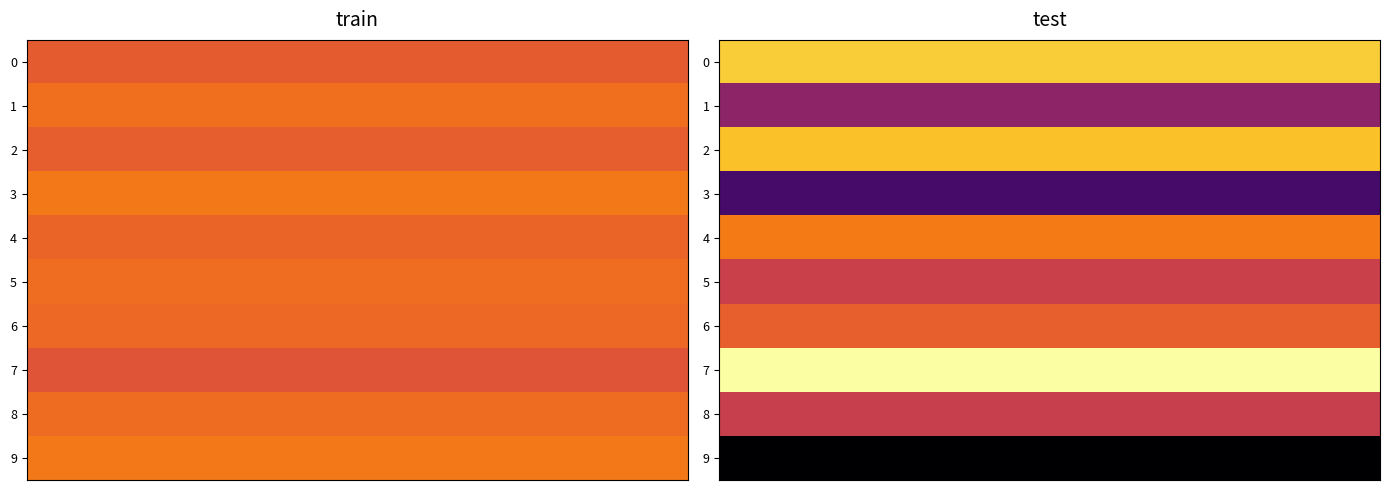

The value of test at 4 is 1.6. True or false?

False